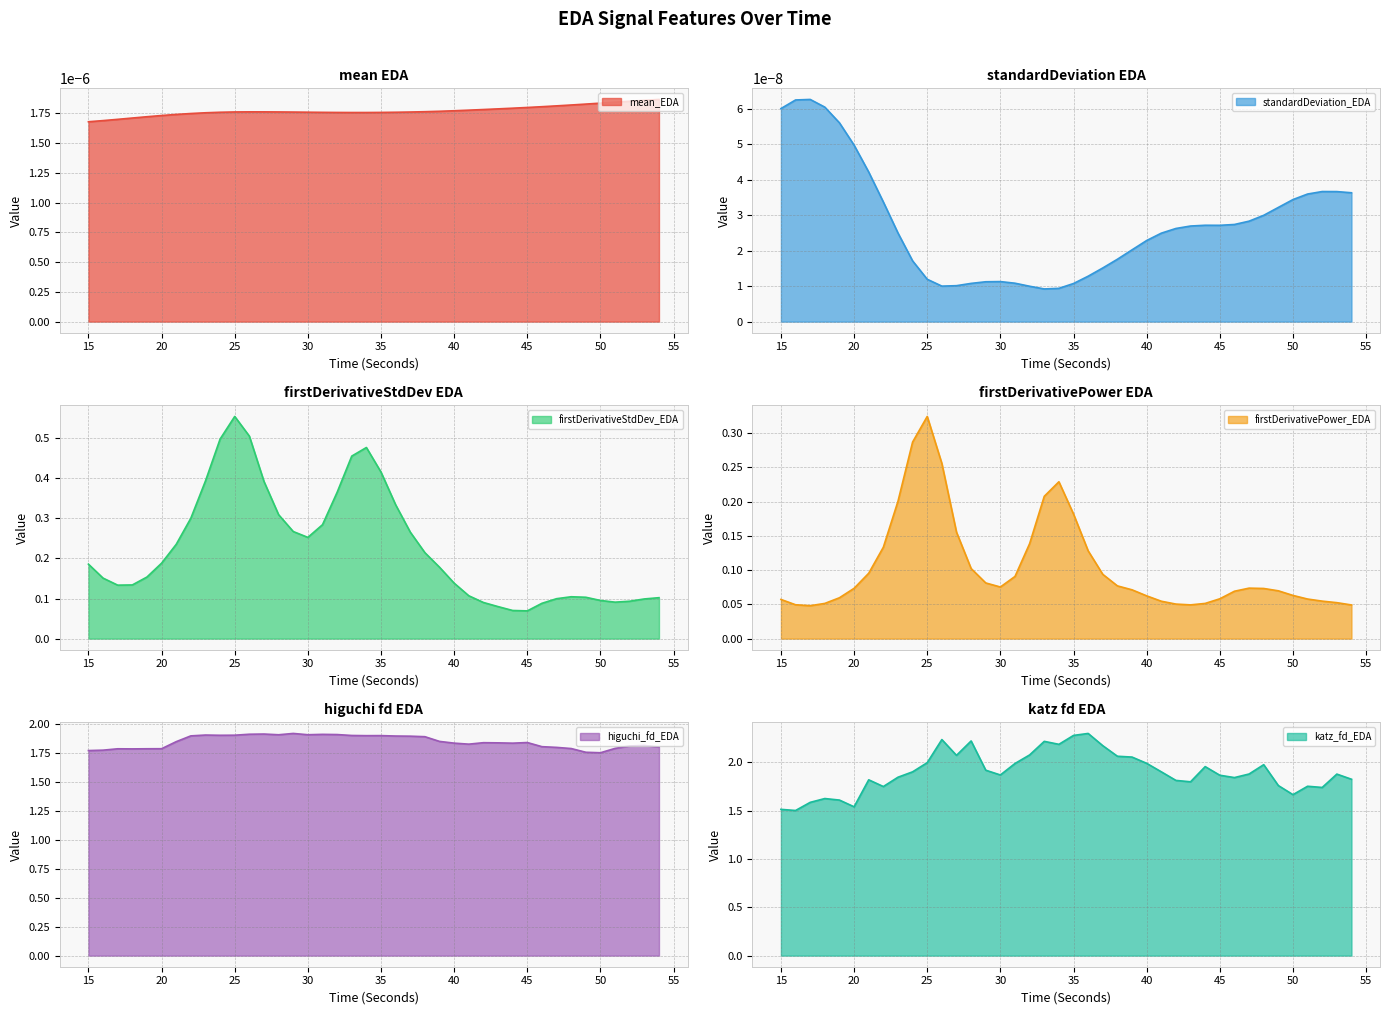

What is the value of the higuchi_fd_EDA point at the 22nd from the left?

1.9